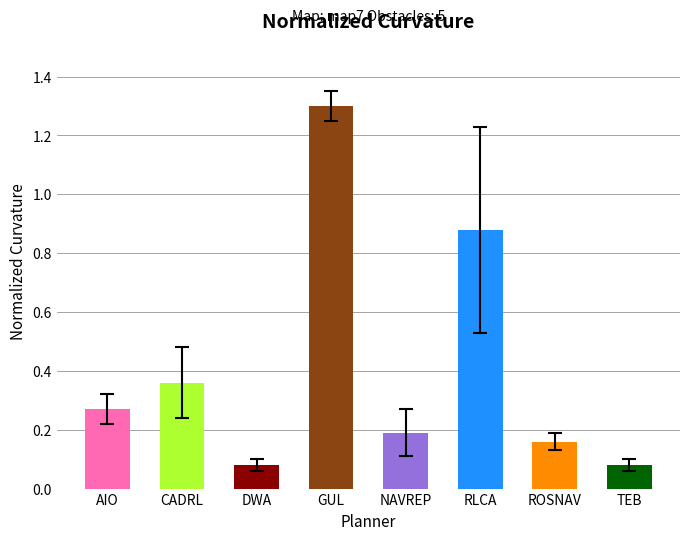

The value at RLCA is 1.4. True or false?

False